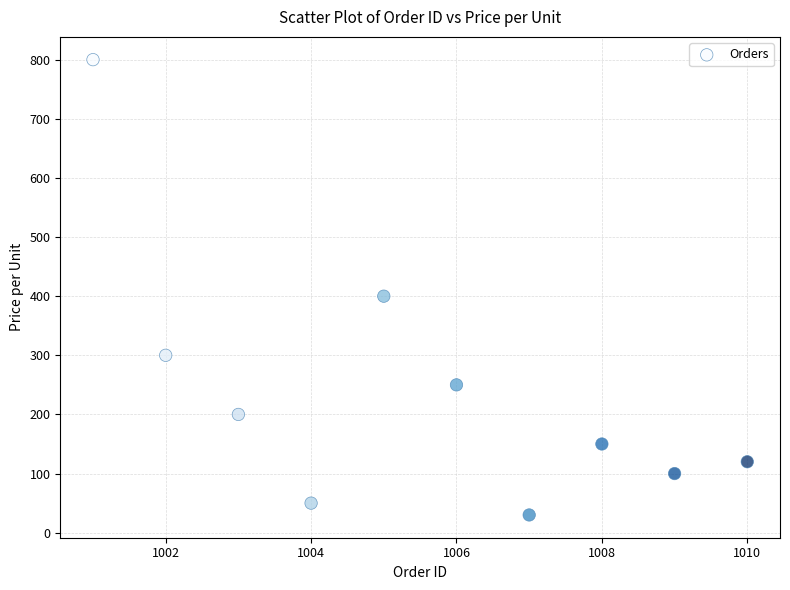

What is the range of X values (max minus min)?

9